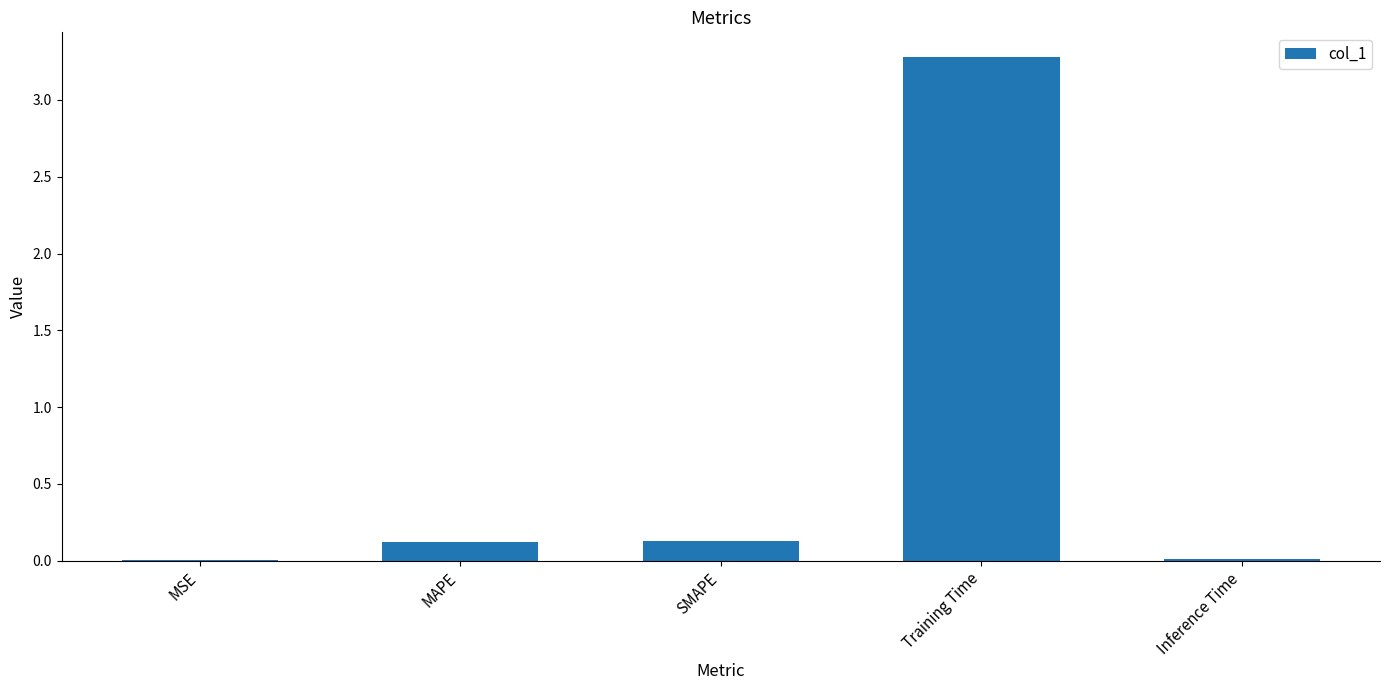

The chart shows a value of 0.1 at MAPE. True or false?

True